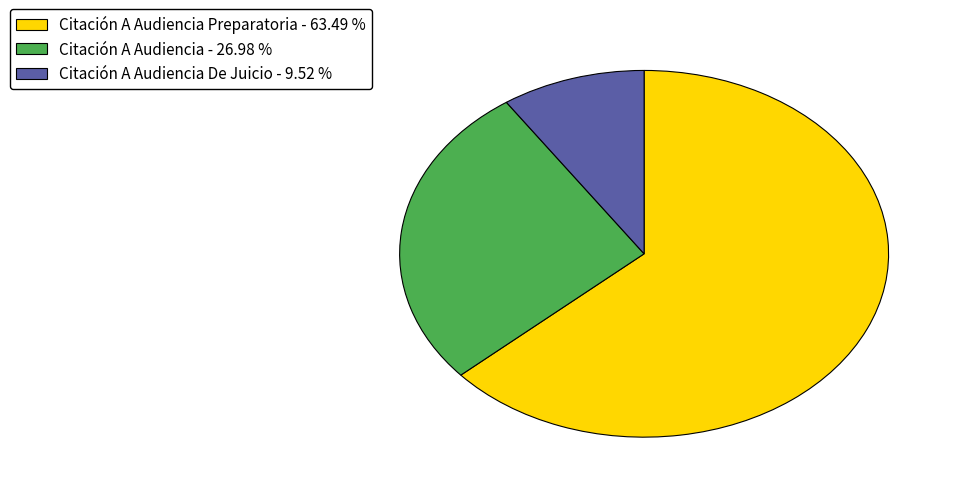

Do Citación A Audiencia - 26.98 % and Citación A Audiencia Preparatoria - 63.49 % together represent more than half of the pie?

Yes